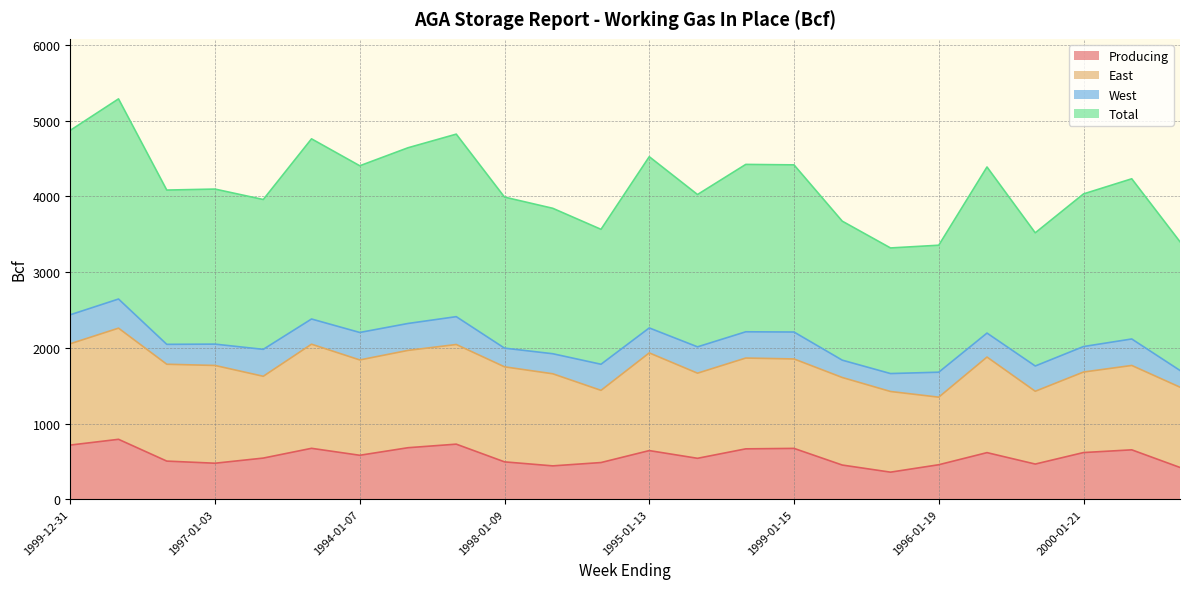

Which category has the lowest value across all series?

1997-01-17